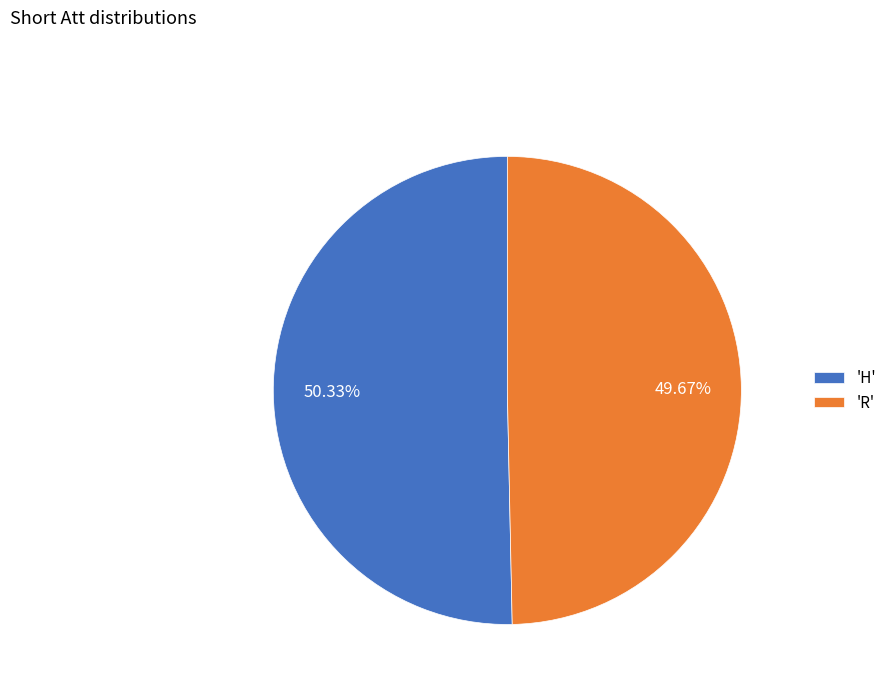

Which category has the smallest portion of the pie?

'R'